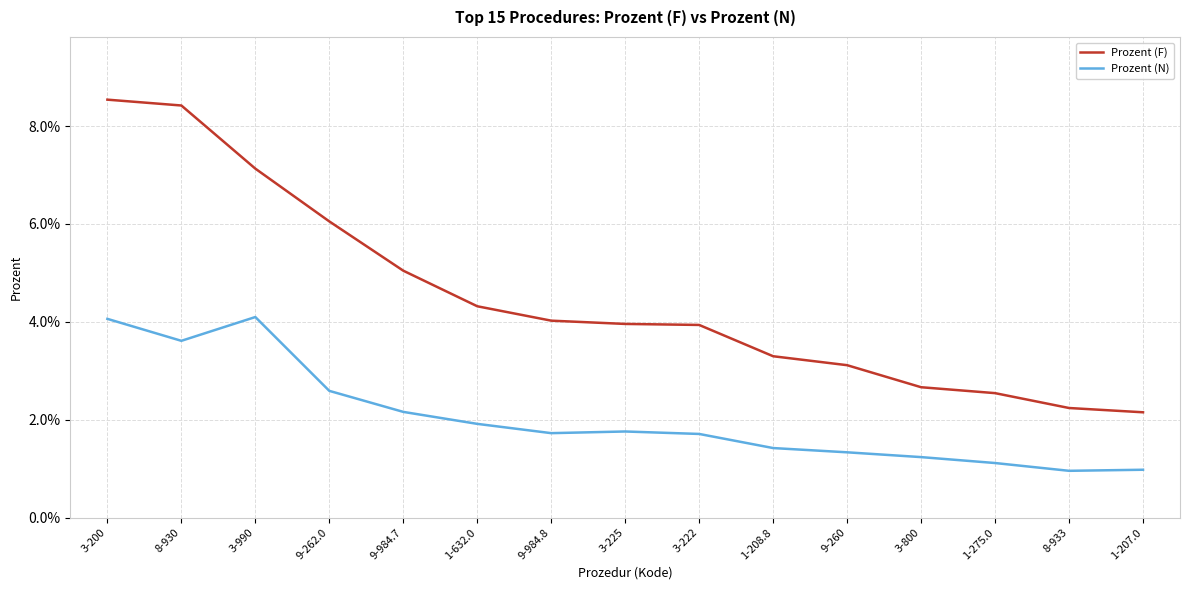

At which label does Prozent (F) reach its peak?

3-200